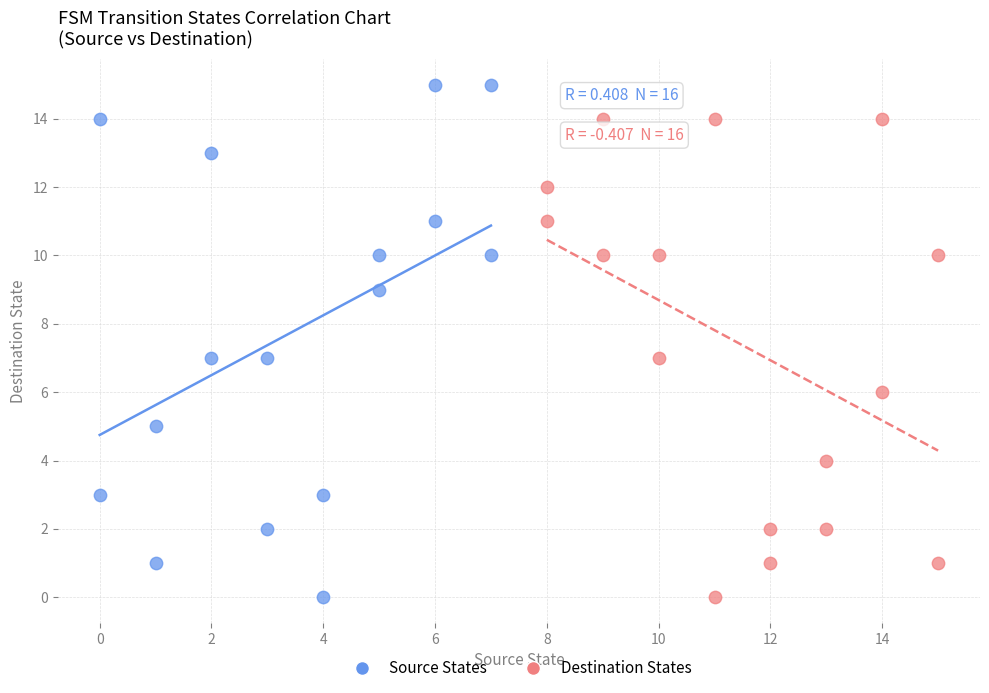

Which series contains the highest Y value?

Source States